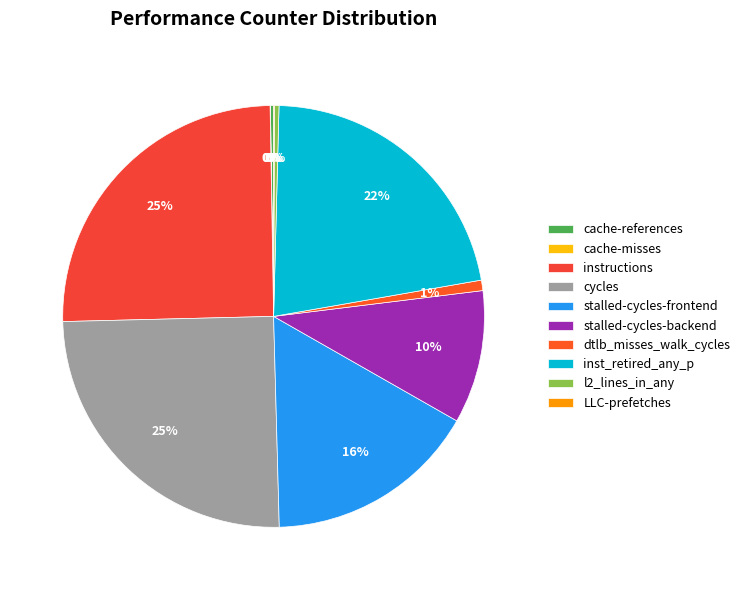

Which slice is the smallest?

cache-misses